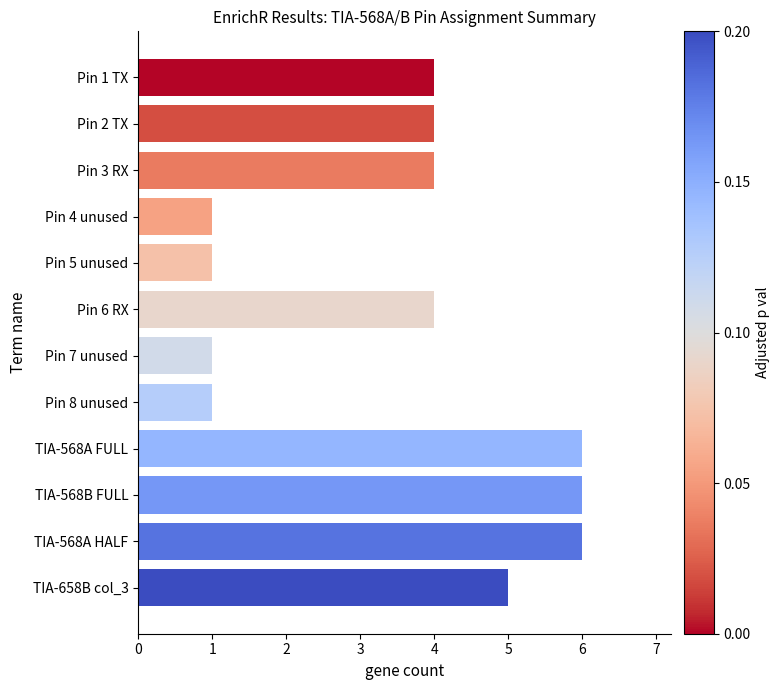

Is it true that the value at TIA-568B FULL is 6?

True